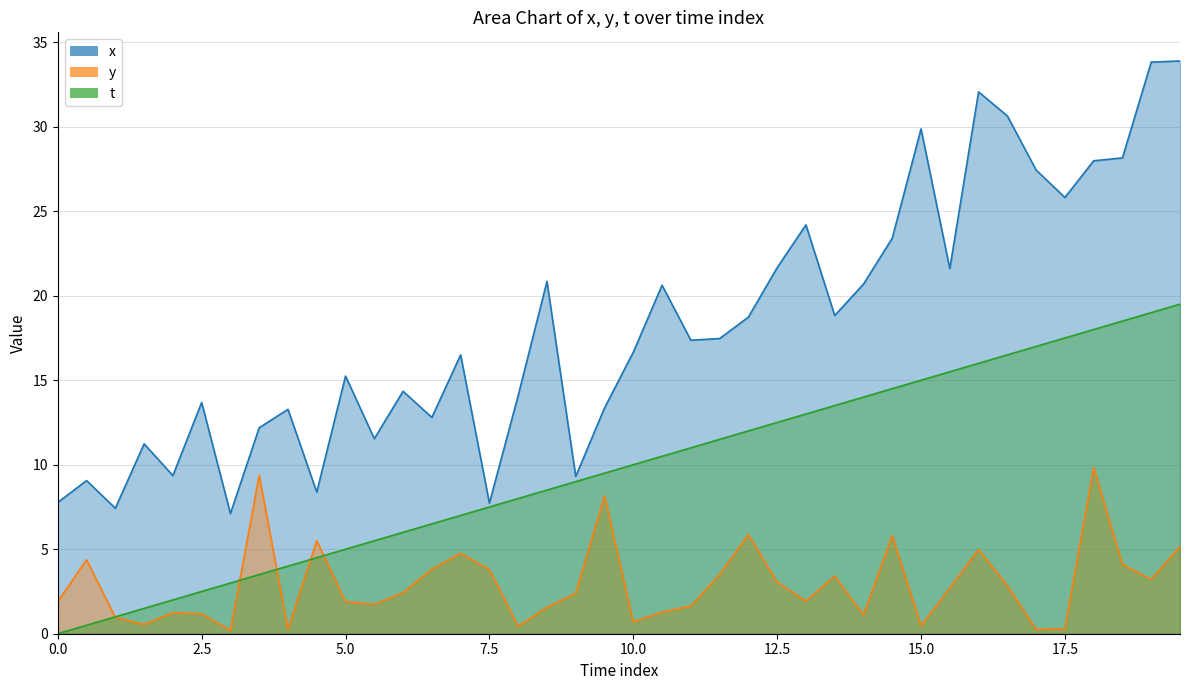

Which series has the largest total across all categories?

x